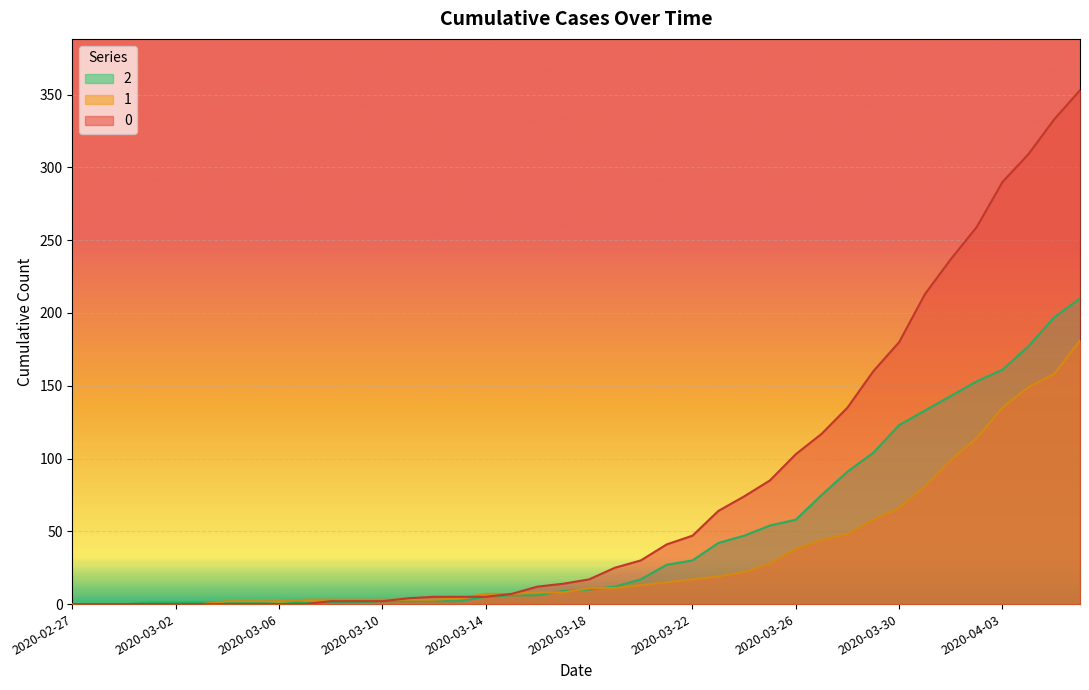

At which category is the sum across all series the highest?

2020-04-06